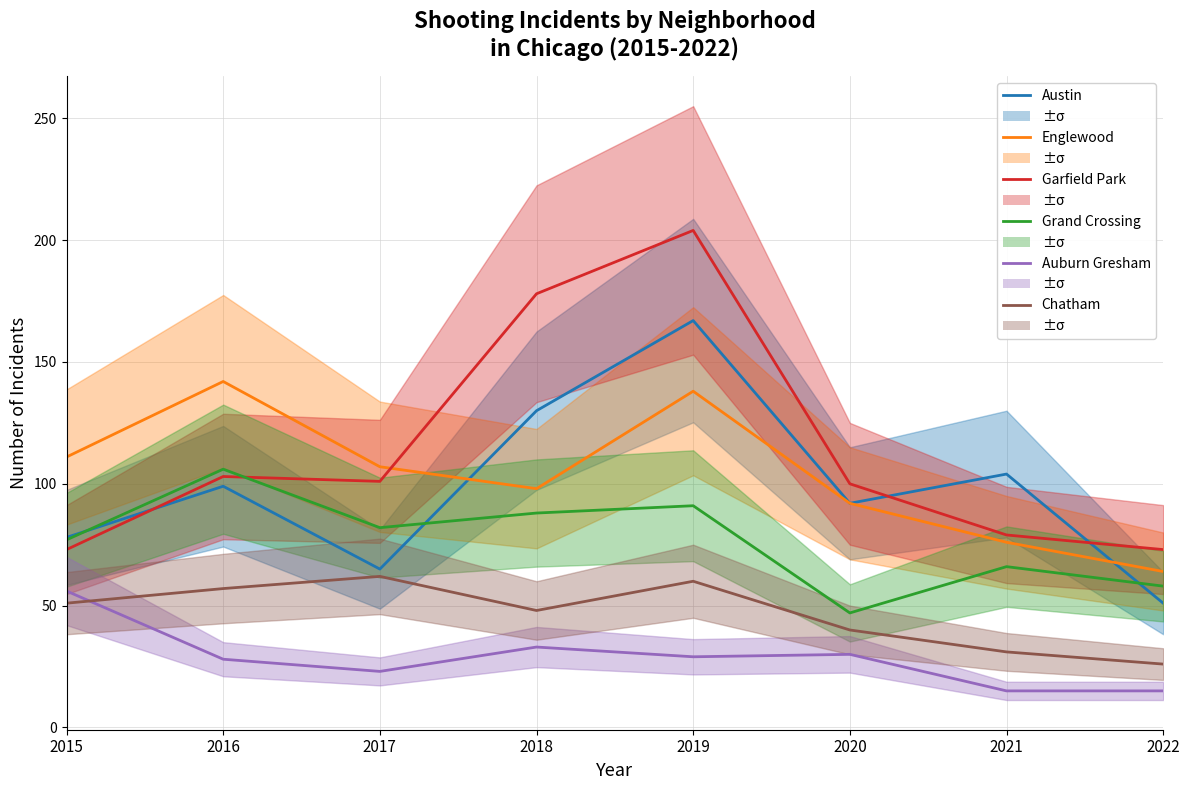

Which series changed the most between 2016 and 2018?

Garfield Park